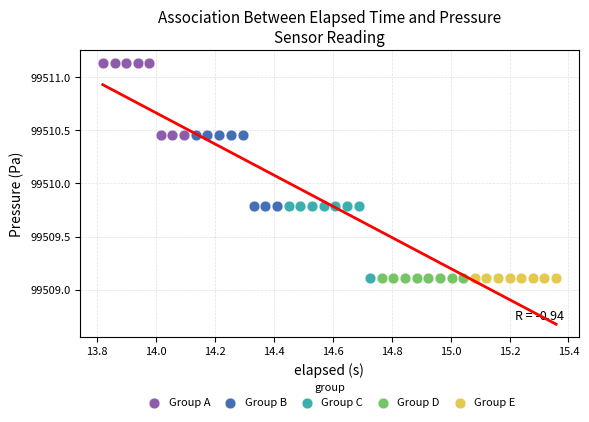

Which series contains the highest Y value?

Group A